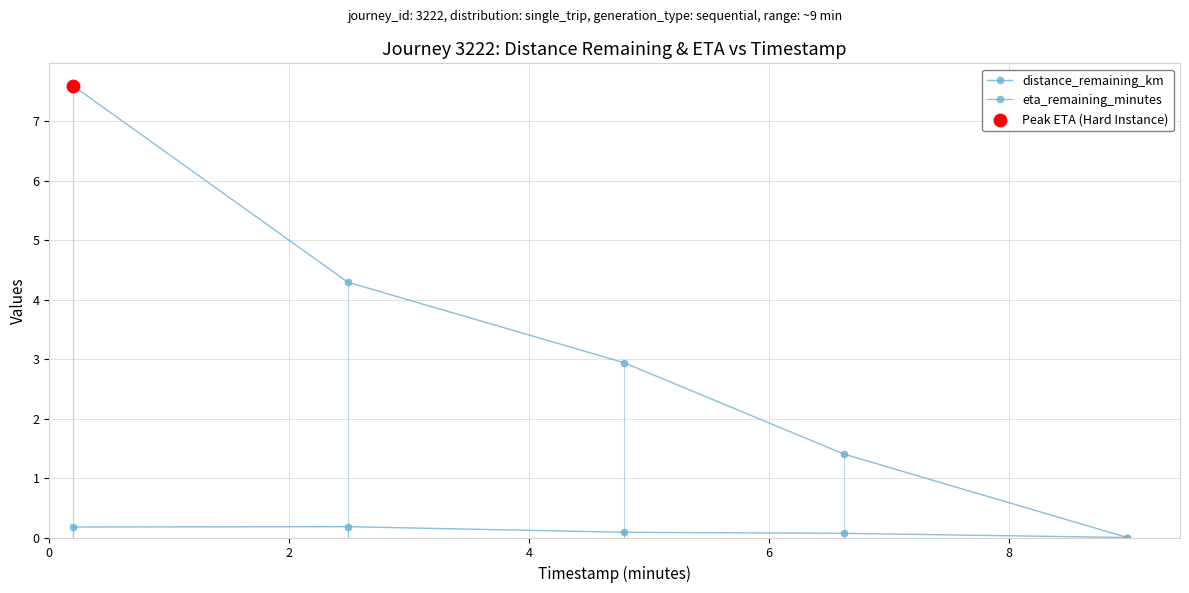

What are all the series names shown in the legend?

distance_remaining_km, eta_remaining_minutes